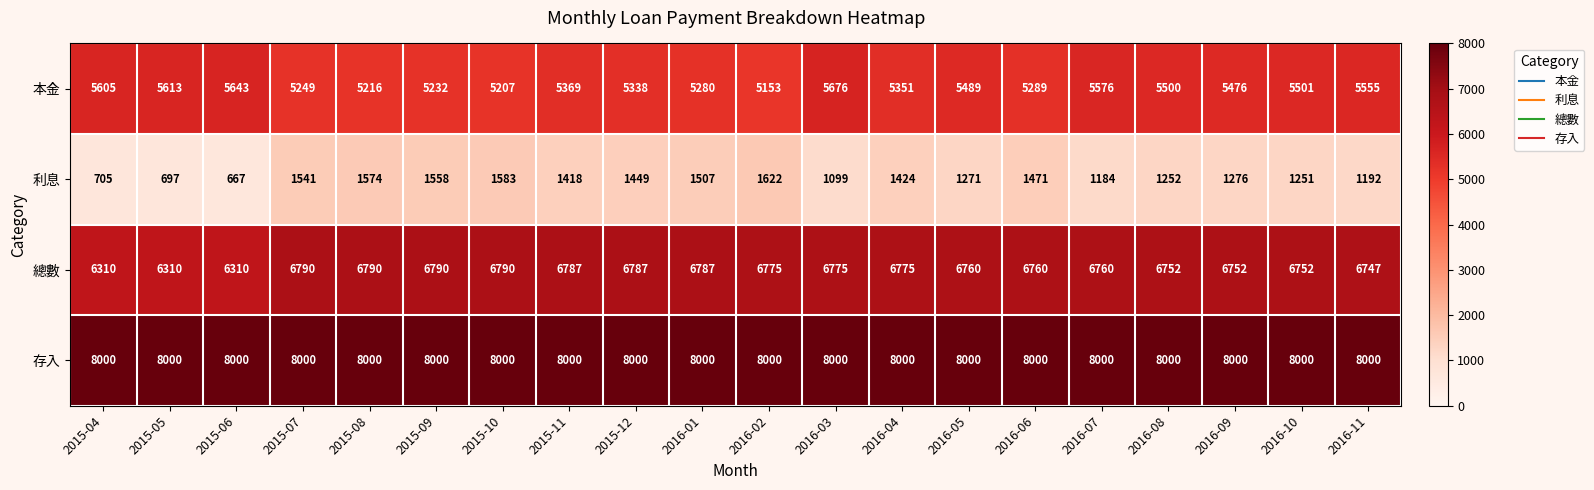

At how many categories does at least one series exceed 5827?

20